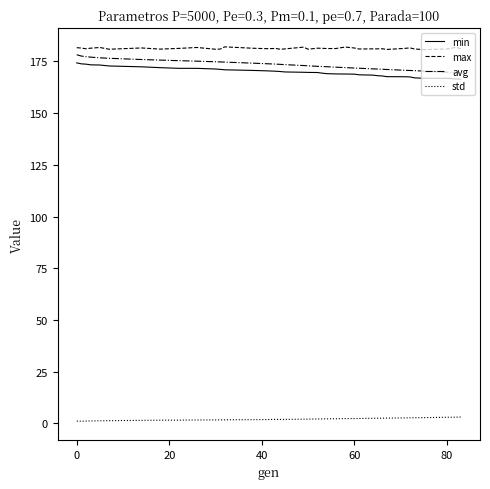

What are all the series names shown in the legend?

min, max, avg, std